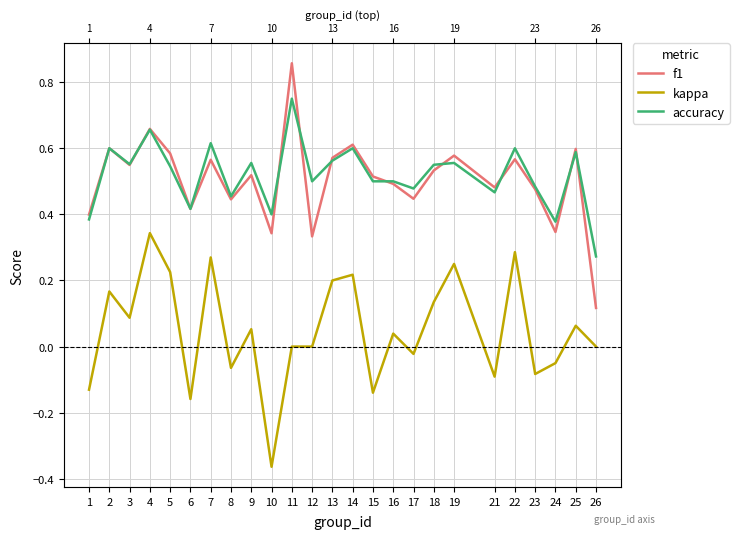

How many lines are shown in the chart?

3